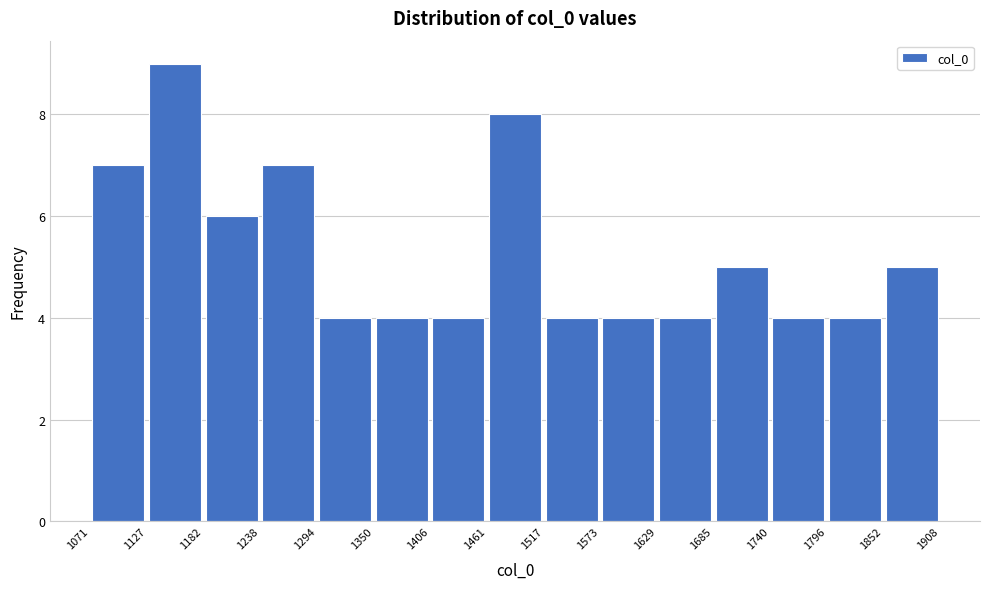

Reading left to right, transcribe this chart: for each bar, give the range it covers on the x-axis and its height. The values are not printed on the chart, so give them approximately, as read against the axis.

1071 to 1127: 7
1127 to 1182: 9
1182 to 1238: 6
1238 to 1294: 7
1294 to 1350: 4
1350 to 1406: 4
1406 to 1461: 4
1461 to 1517: 8
1517 to 1573: 4
1573 to 1629: 4
1629 to 1685: 4
1685 to 1740: 5
1740 to 1796: 4
1796 to 1852: 4
1852 to 1908: 5